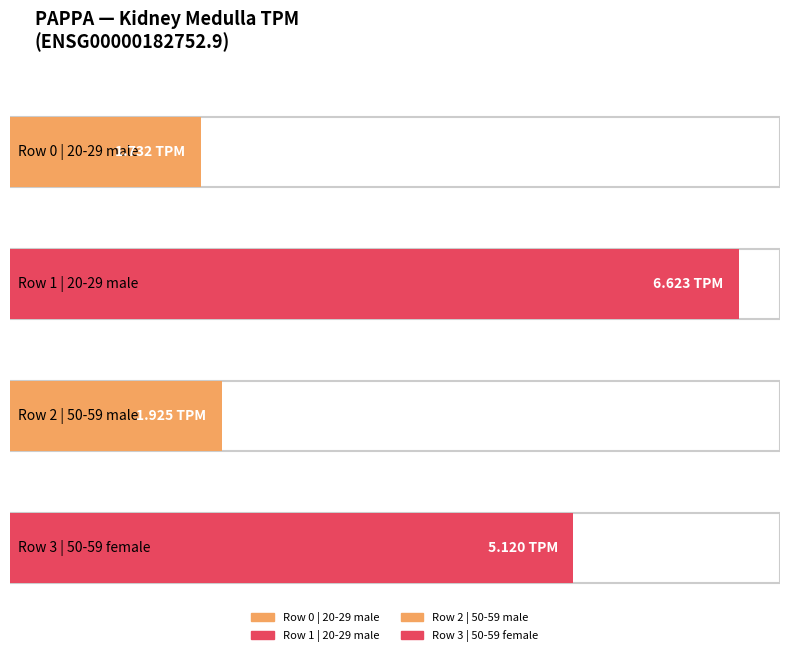

What is the ratio of the value at Row 1
20-29 male to the value at Row 3
50-59 female?

1.3